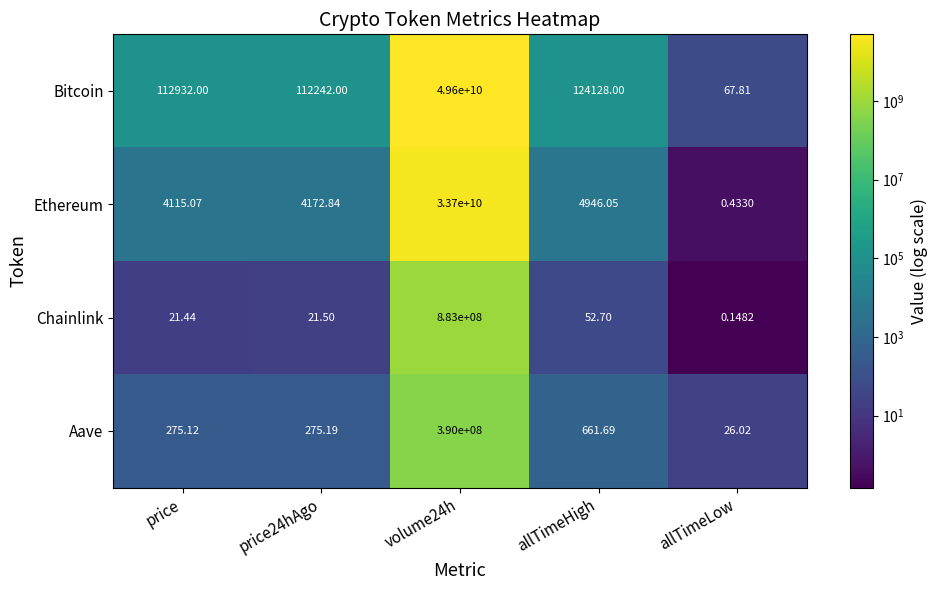

How many distinct data groups are displayed?

4